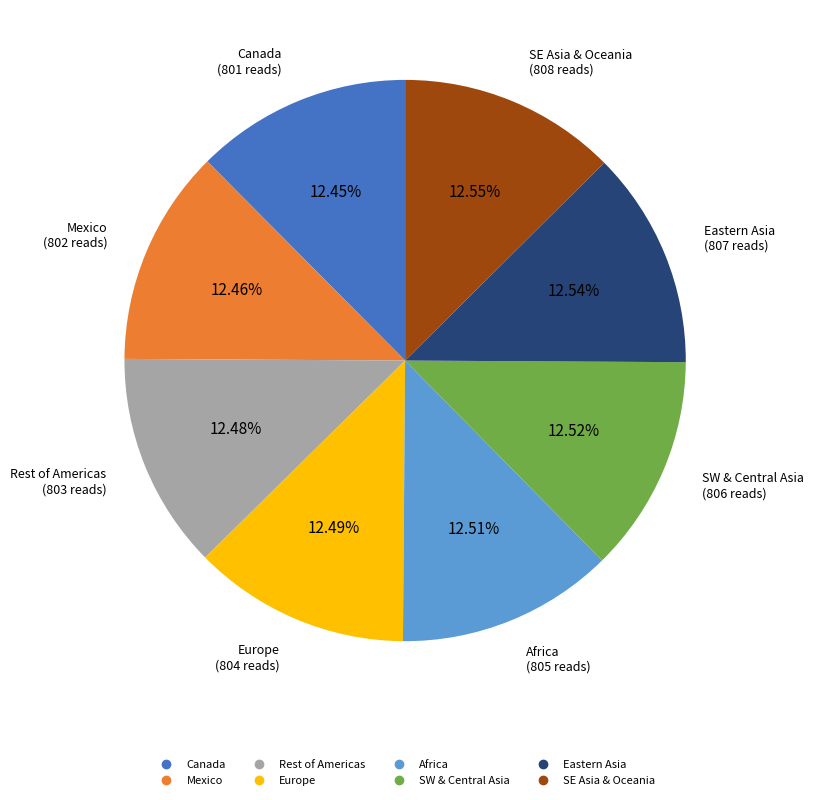

How much of the chart is everything except Rest of Americas?

87.5%